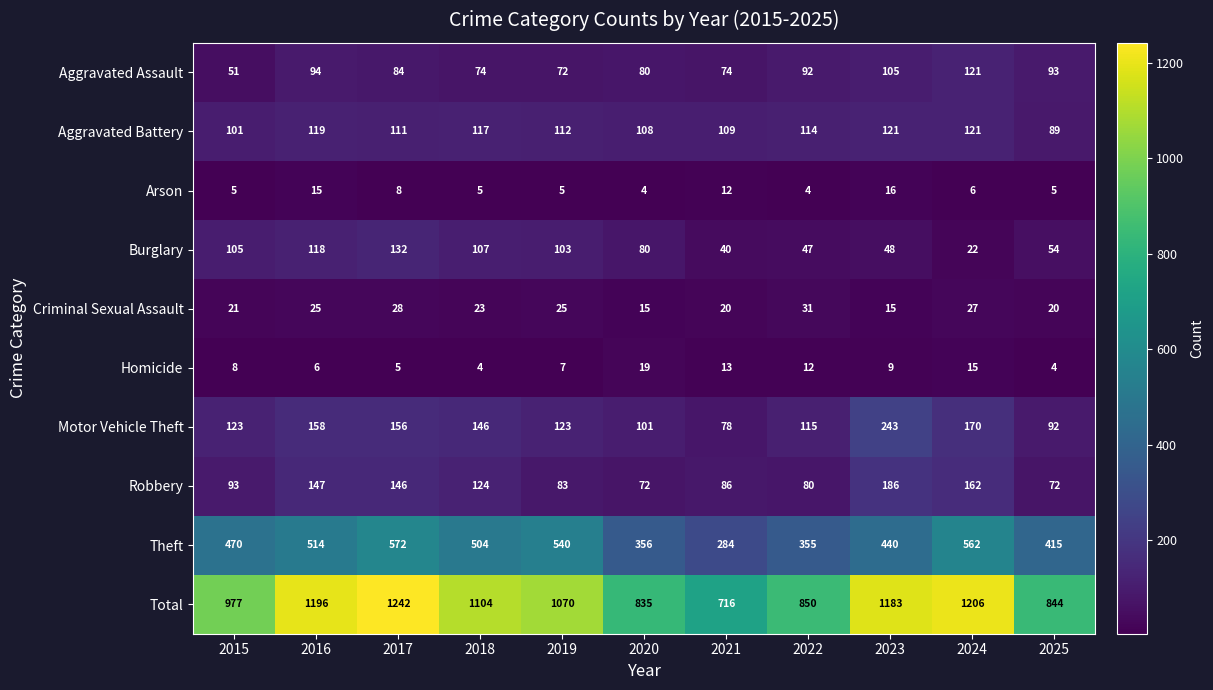

At which label is Theft closest to 428?

2023